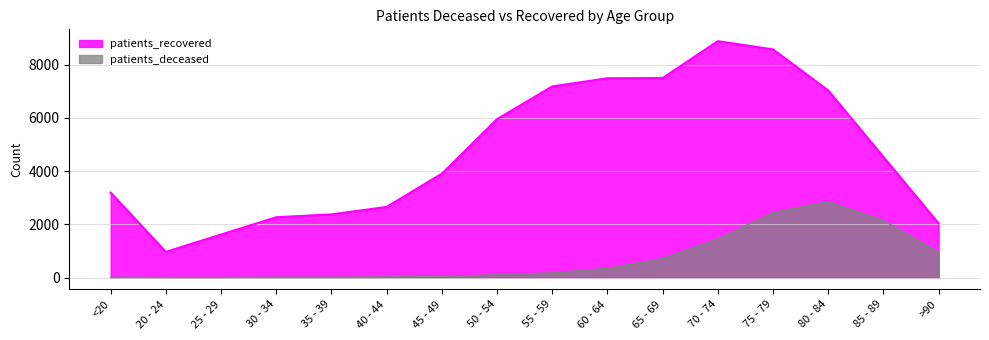

What is the highest value of the patients_recovered series?

8877